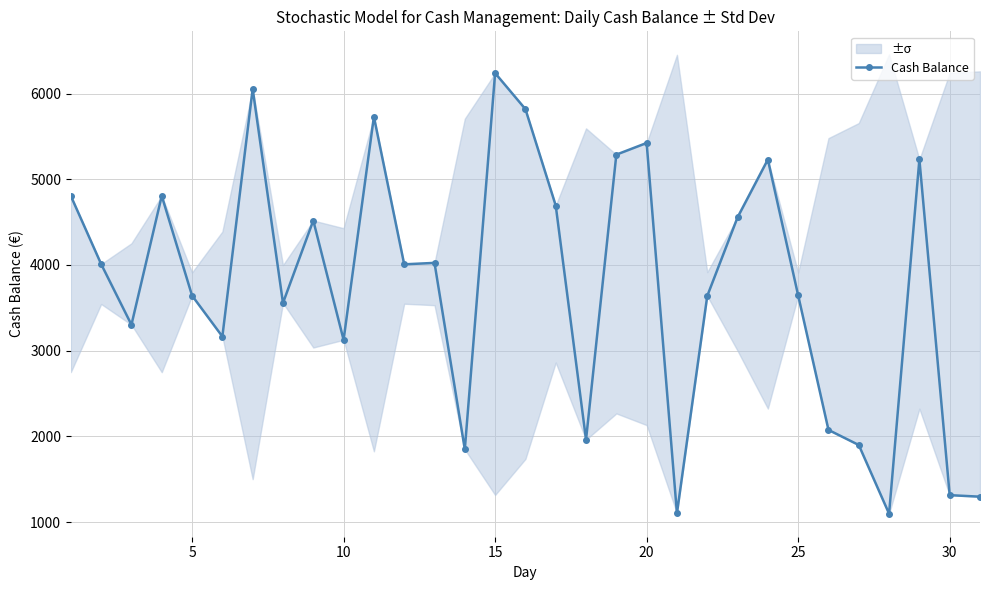

What is the difference between the maximum and minimum values?

5141